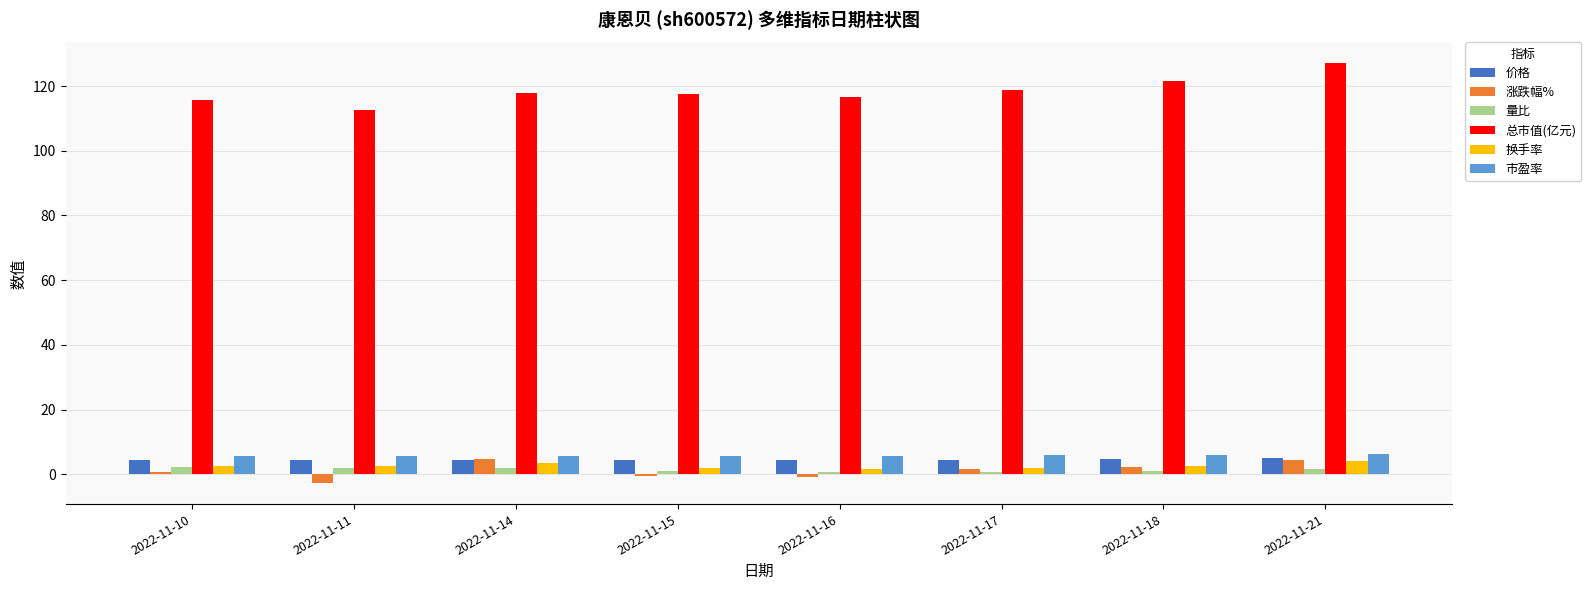

What is the total value across all series at 2022-11-15?

130.5